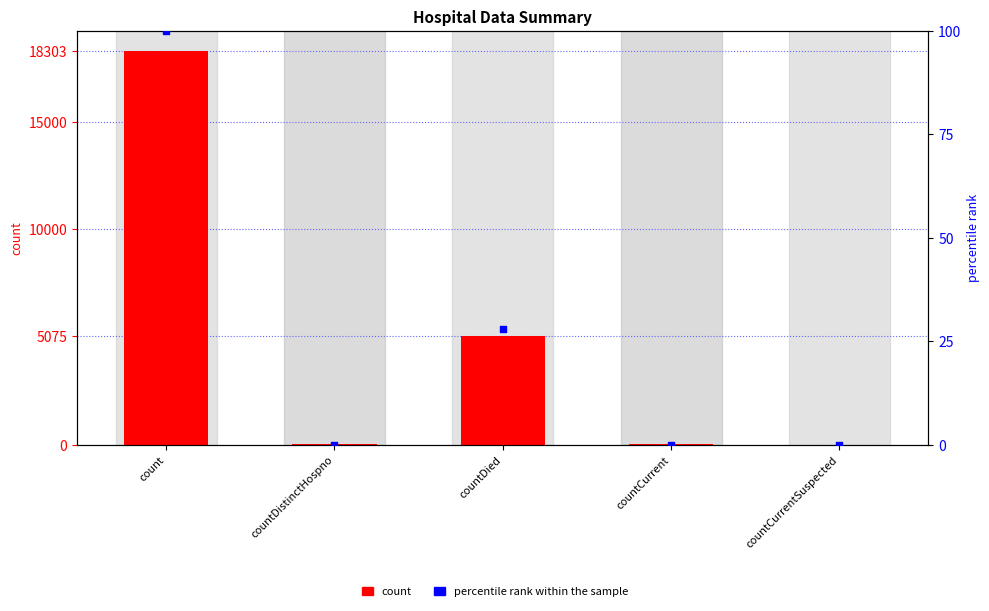

Which series has the widest spread of Y values?

values